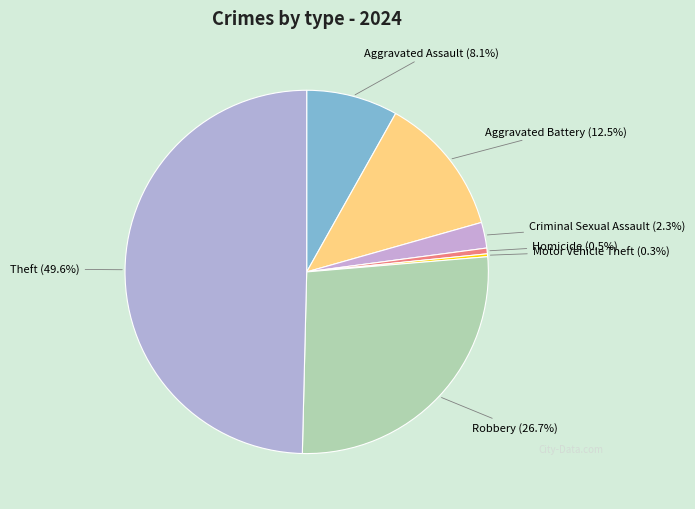

Do Homicide and Aggravated Assault together represent more than half of the pie?

No